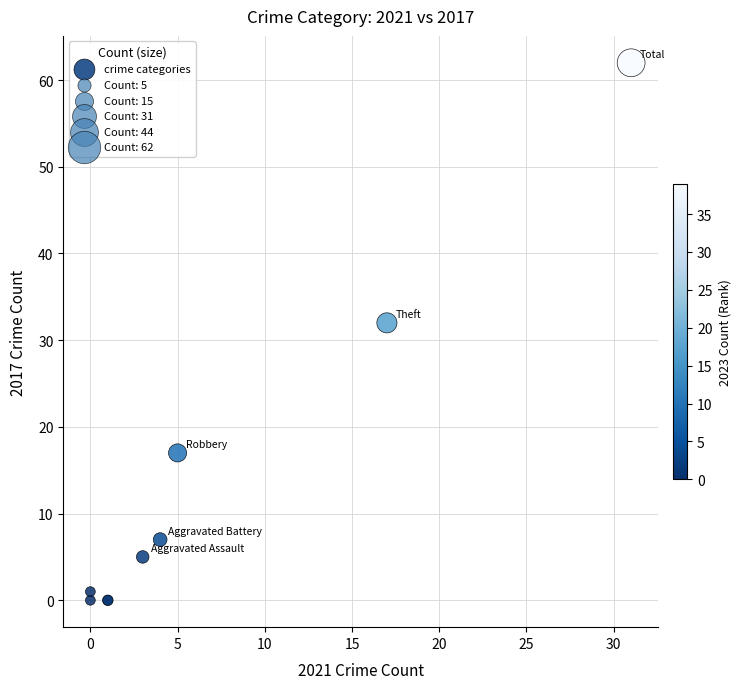

What Y value in the scatter plot is closest to 31?

32